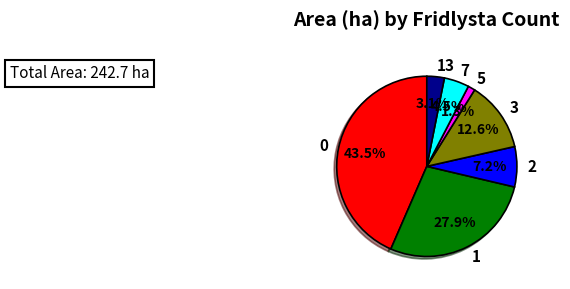

To the nearest percent, what percentage of the pie is 5?

1%